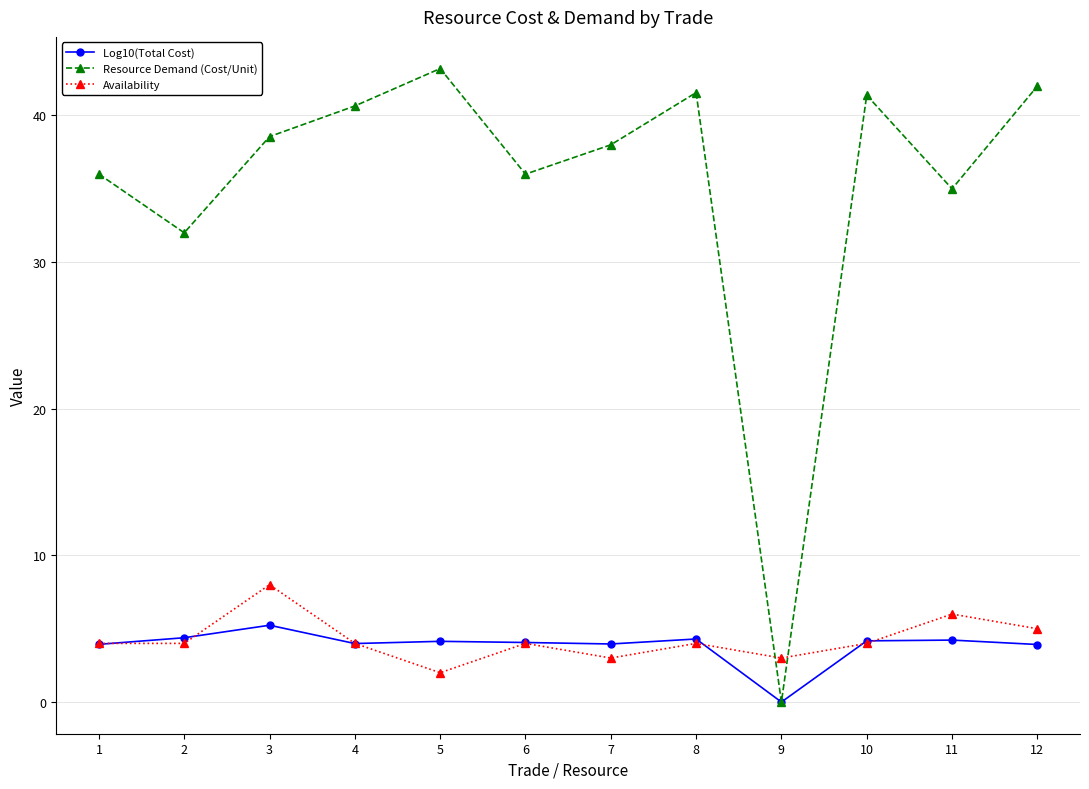

What is the approximate value of Log10(Total Cost) at 12?

3.9